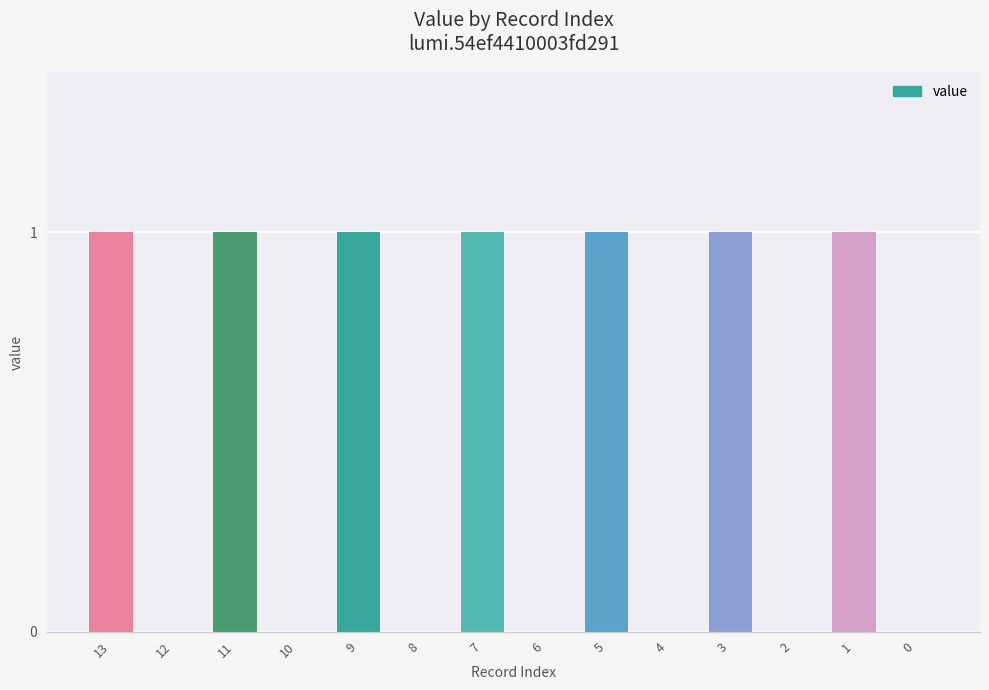

True or false: the data shows 1 at 4.

False